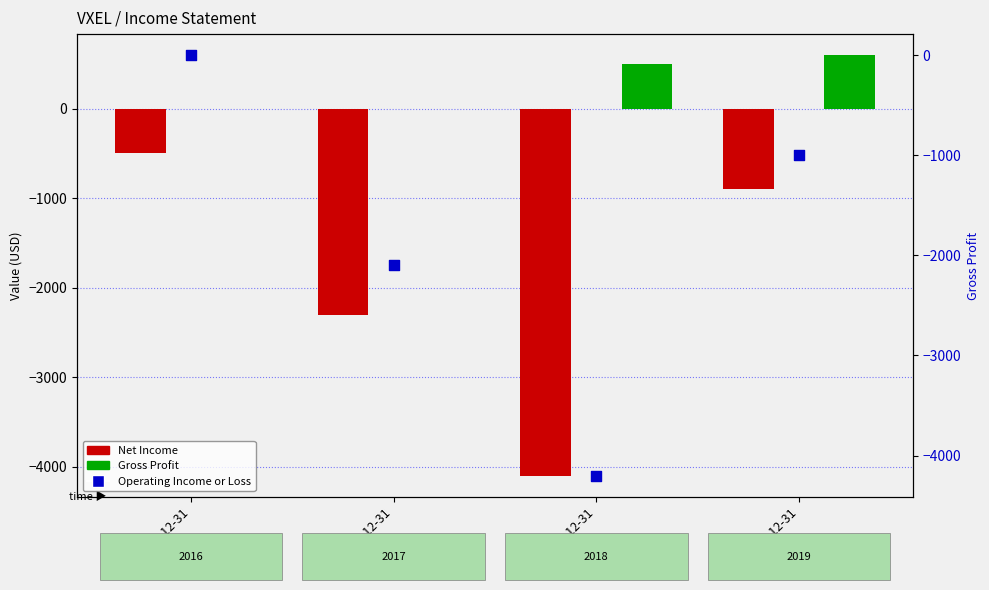

Is the value of Operating Income or Loss at 2017-12-31 greater than the value of Gross Profit at 2018-12-31?

No